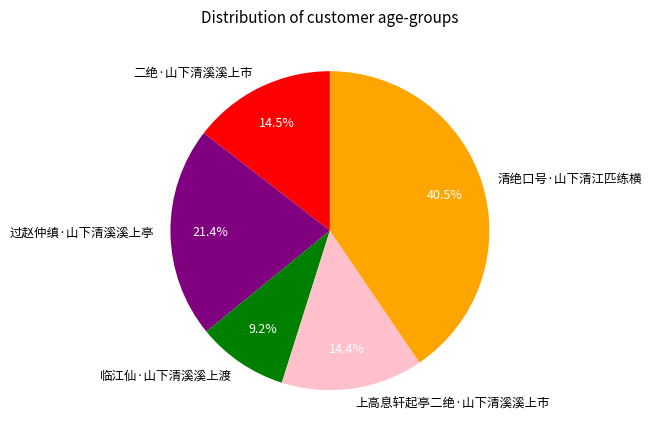

Between 清绝口号·山下清江匹练横 and 临江仙·山下清溪溪上渡, which is larger?

清绝口号·山下清江匹练横